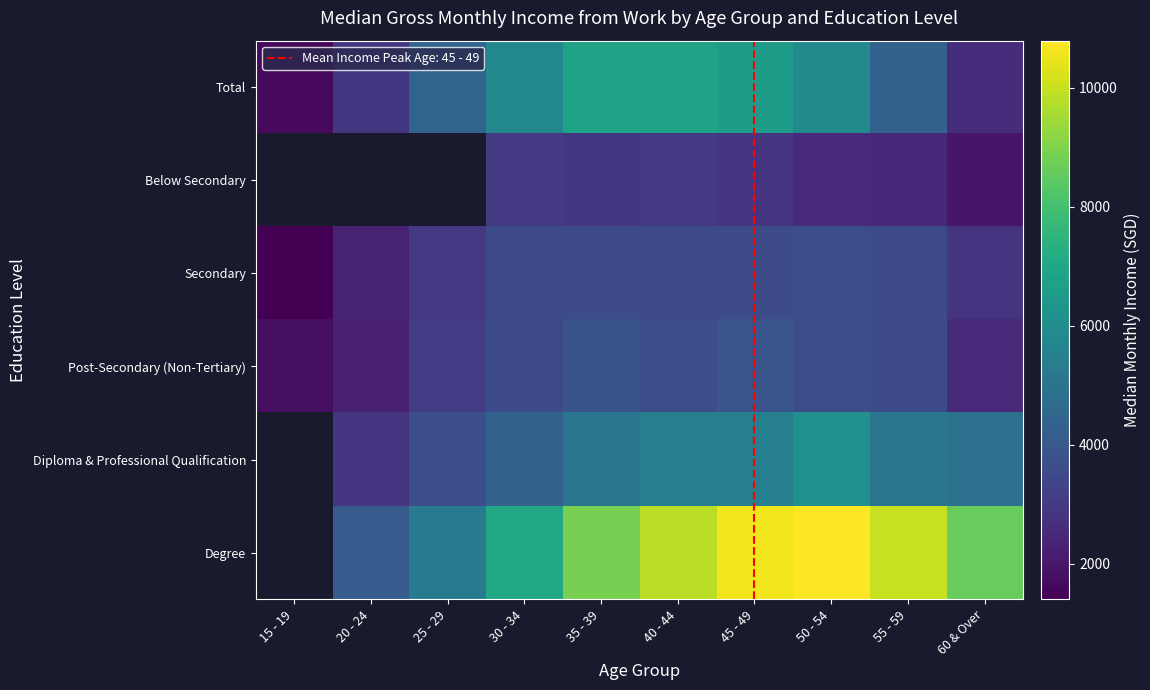

How many data points in Diploma & Professional Qualification are less than 4329?

2